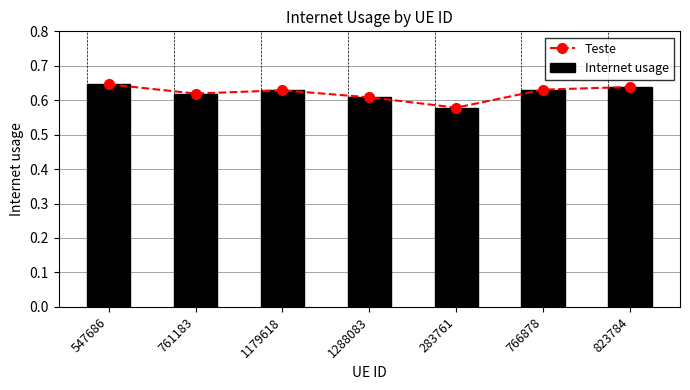

How many groups of bars are there?

7